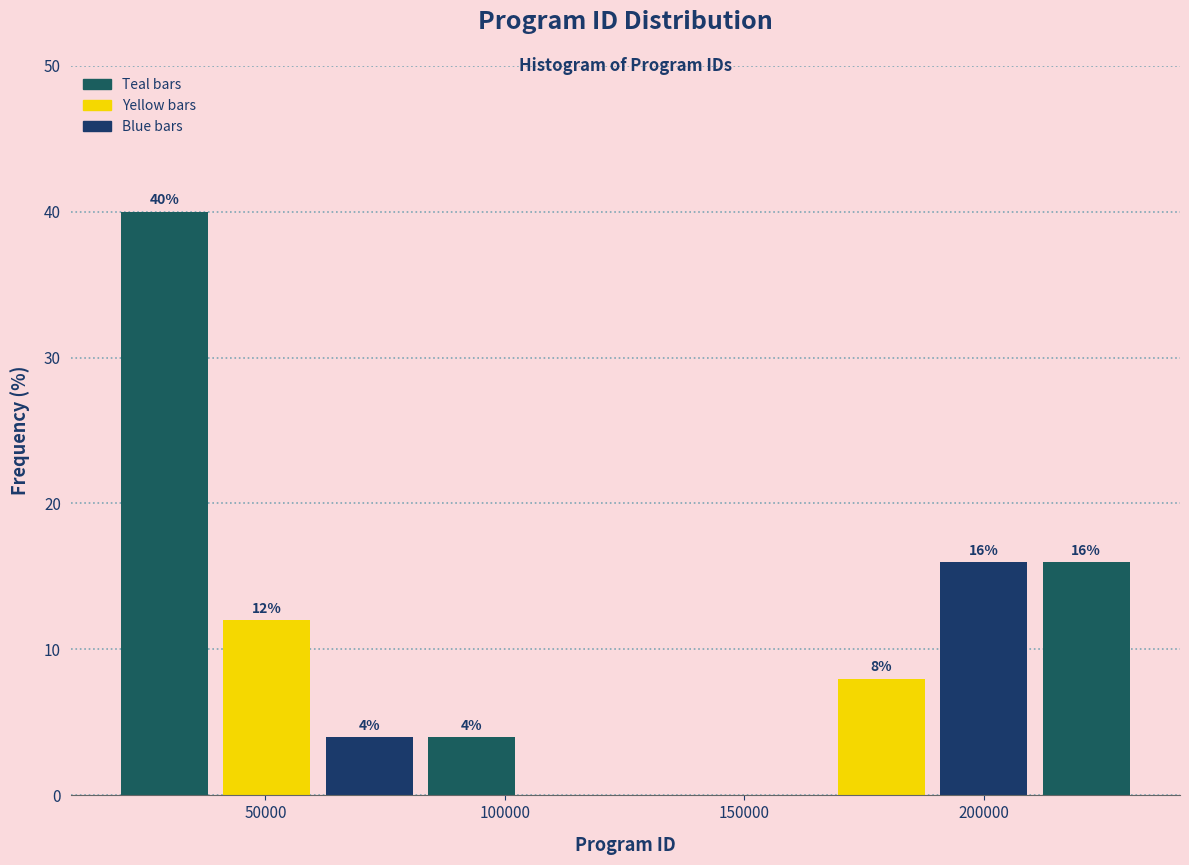

Over which range of the x-axis is the bar tallest?

20000 to 40000